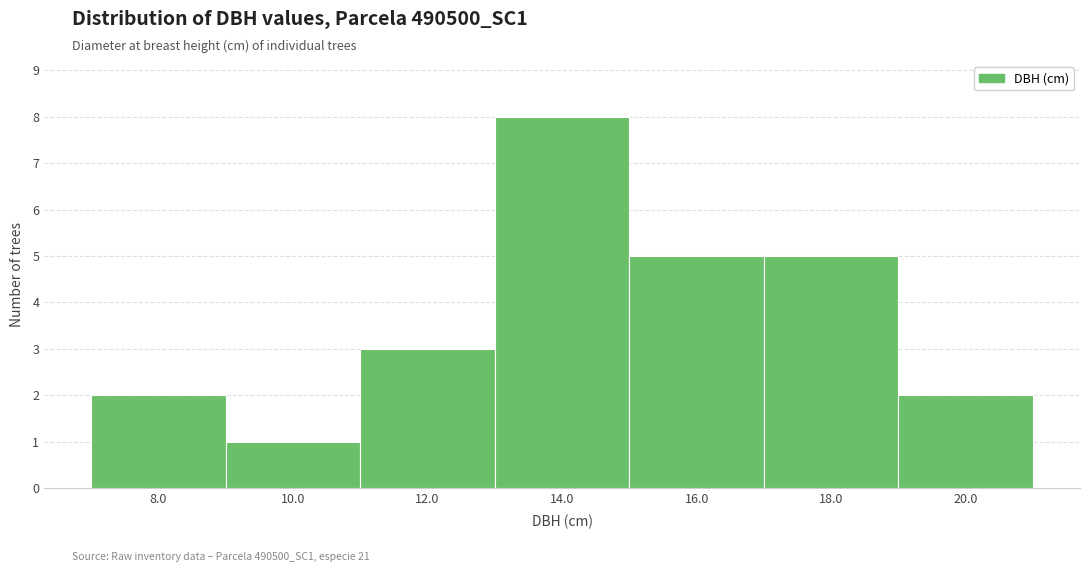

Reading left to right, transcribe this chart: for each bar, give the range it covers on the x-axis and its height. The values are not printed on the chart, so give them approximately, as read against the axis.

7 to 9: 2
9 to 11: 1
11 to 13: 3
13 to 15: 8
15 to 17: 5
17 to 19: 5
19 to 21: 2